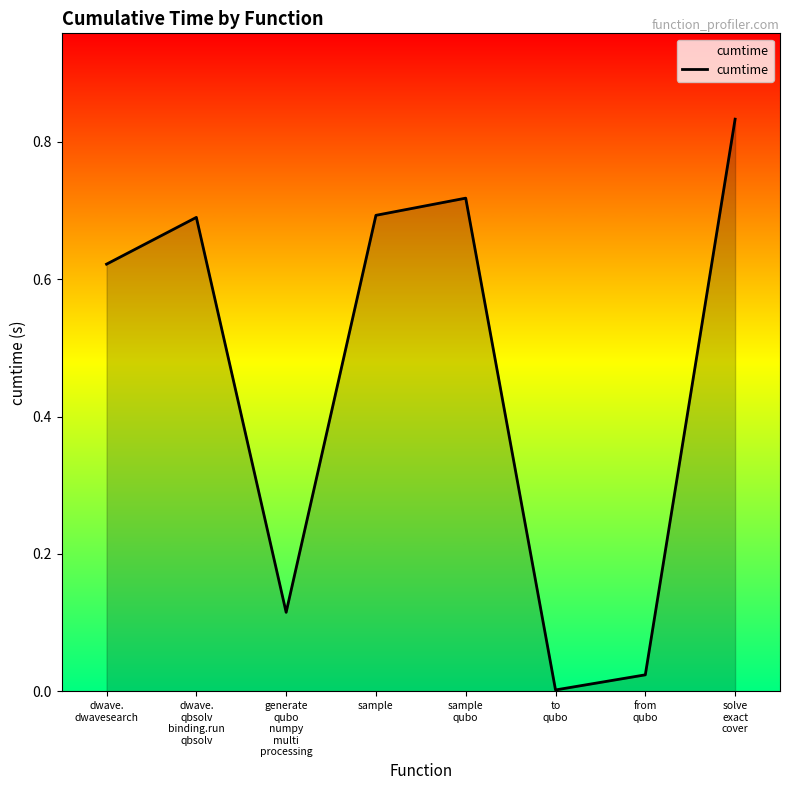

True or false: there are more than 1 points higher than both neighbors.

True